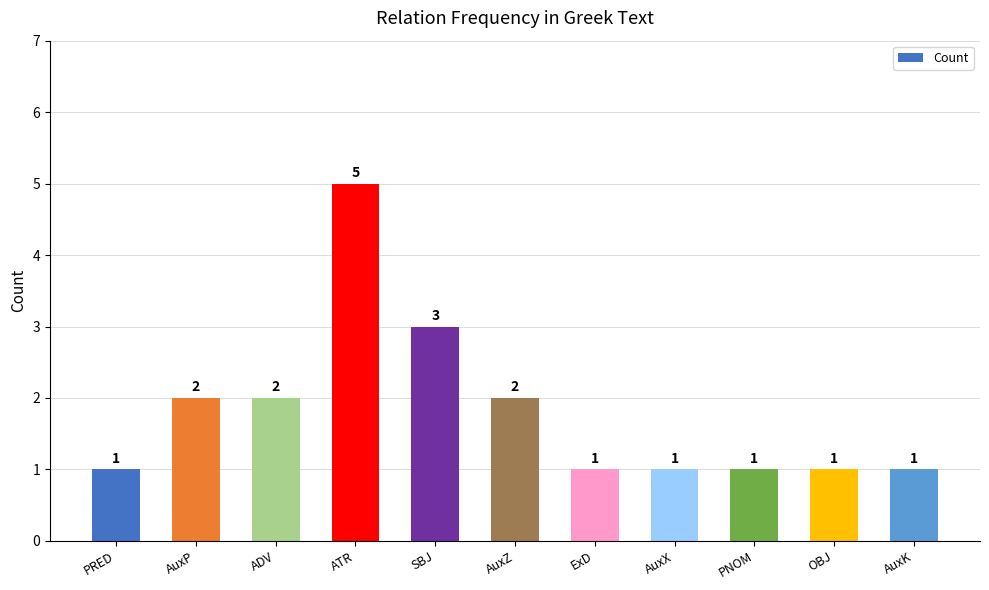

What is the difference between the second highest and minimum values?

2